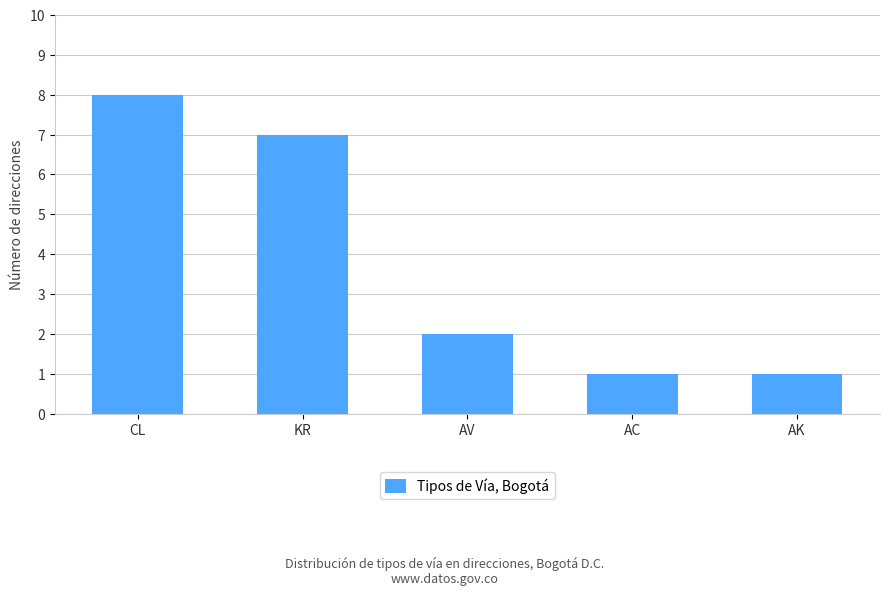

How many values are below 2?

2